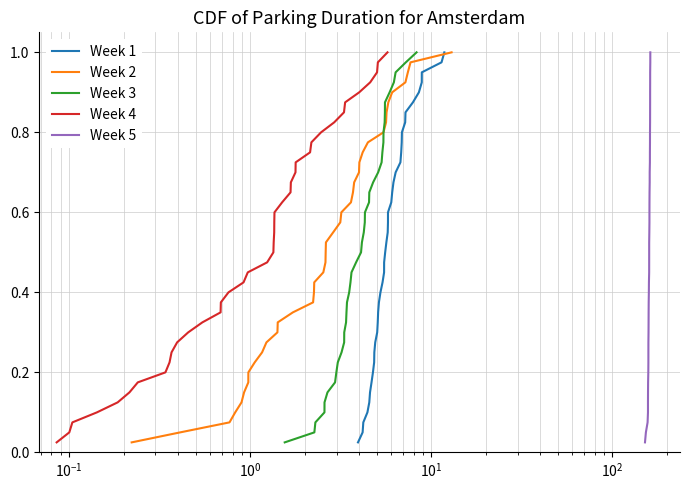

What are all the series names shown in the legend?

Week 1, Week 2, Week 3, Week 4, Week 5